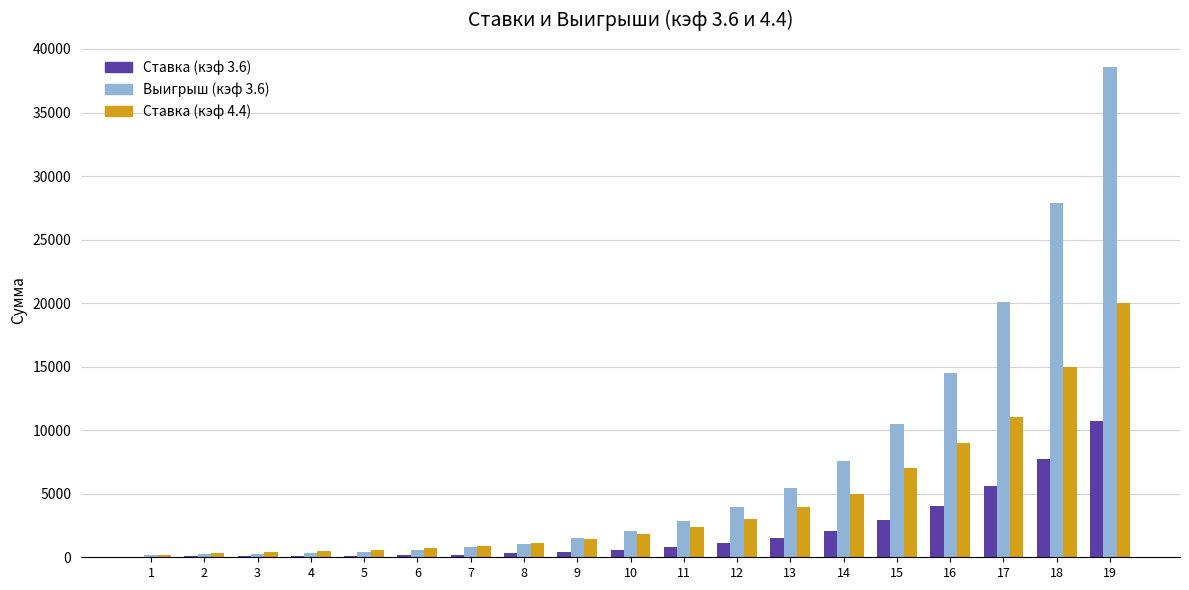

At which label is Ставка (кэф 4.4) closest to 10100?

17